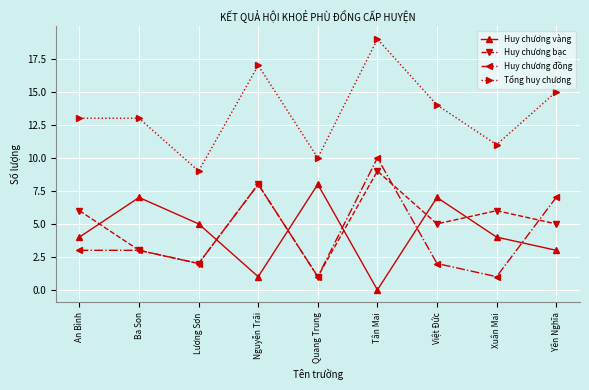

Rank the series by their maximum value, from lowest to highest.

Huy chương vàng, Huy chương bạc, Huy chương đồng, Tổng huy chương